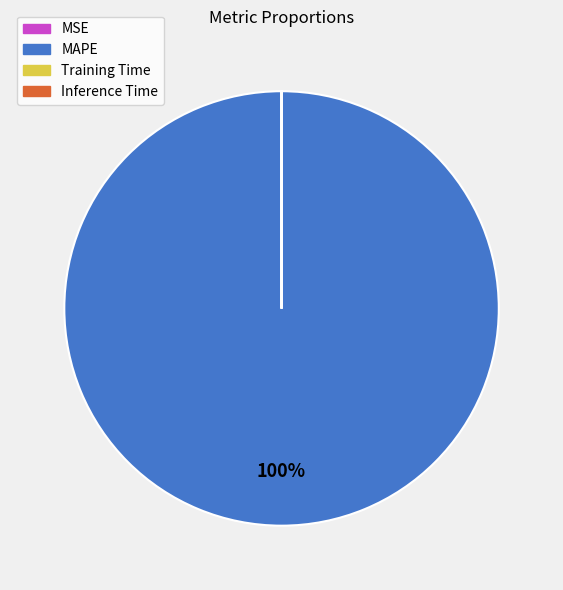

Which category accounts for the majority?

MAPE